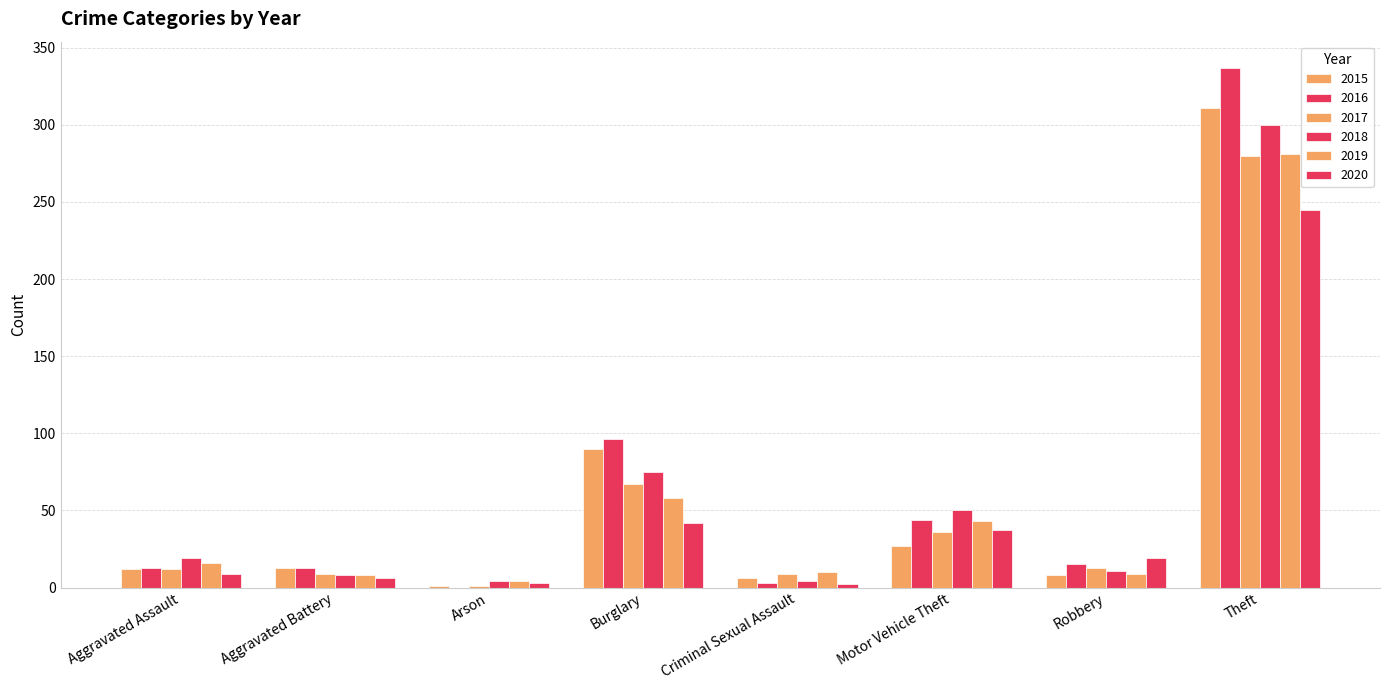

How many categories are shown in the chart?

8